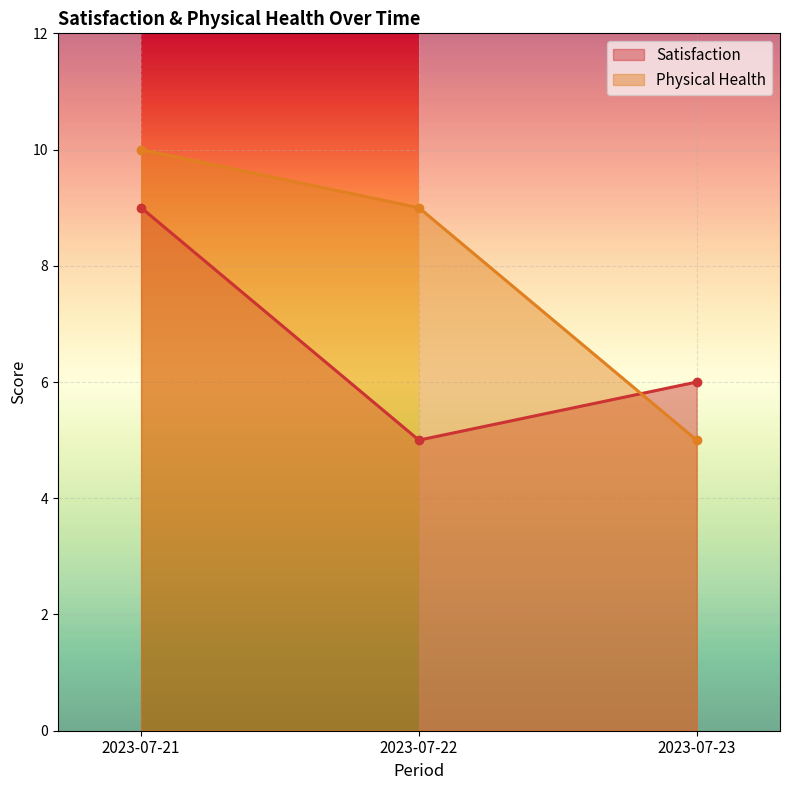

At 2023-07-23, list the series in order from largest to smallest.

Satisfaction, Physical Health